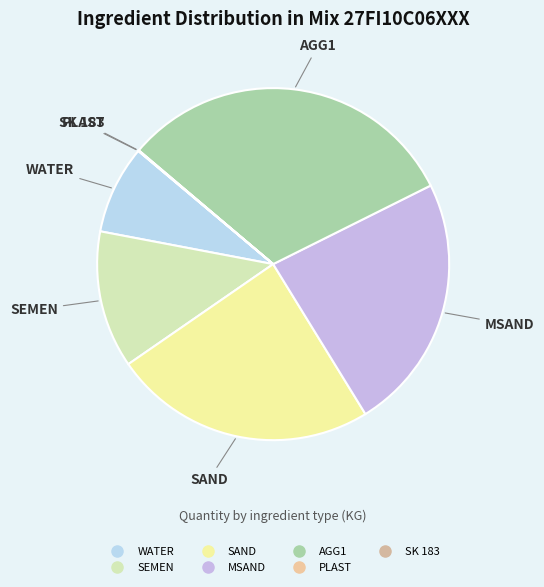

The SEMEN slice represents 25% of the pie. True or false?

False